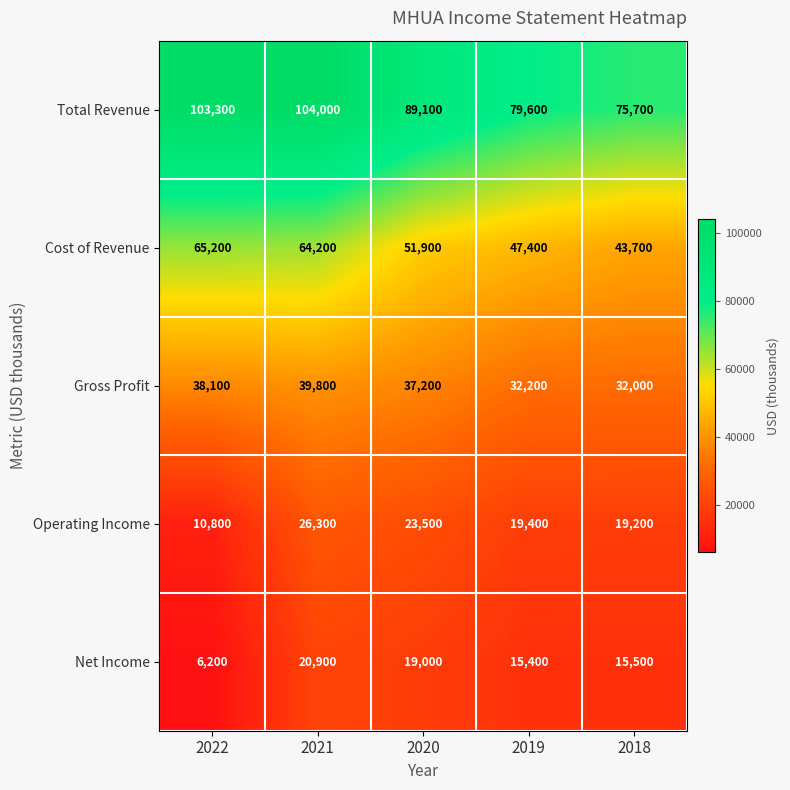

Reading left to right, what are all the values shown in this chart?

Total Revenue: 103300	104000	89100	79600	75700
Cost of Revenue: 65200	64200	51900	47400	43700
Gross Profit: 38100	39800	37200	32200	32000
Operating Income: 10800	26300	23500	19400	19200
Net Income: 6200	20900	19000	15400	15500